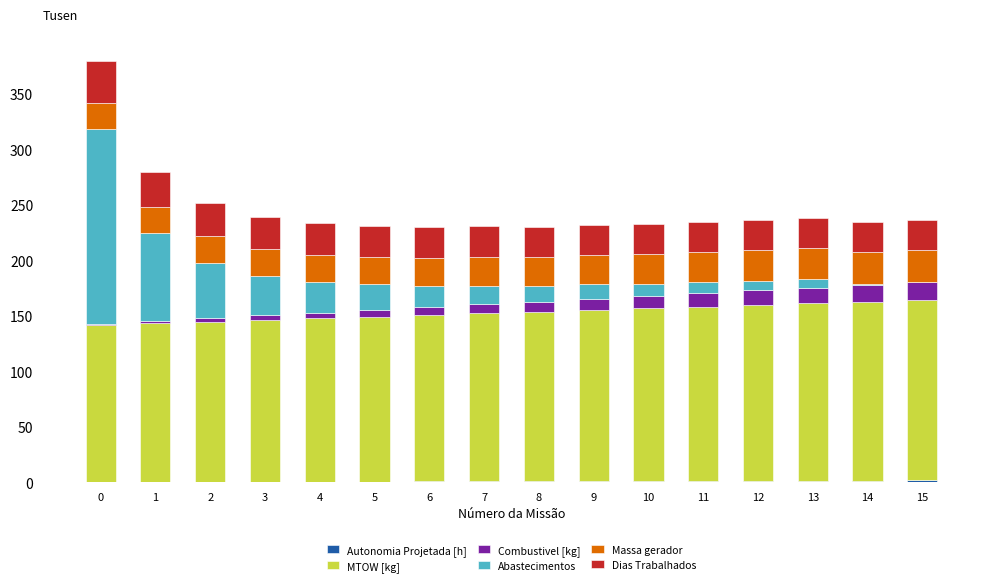

What is the total value across all series at 11?

234.7